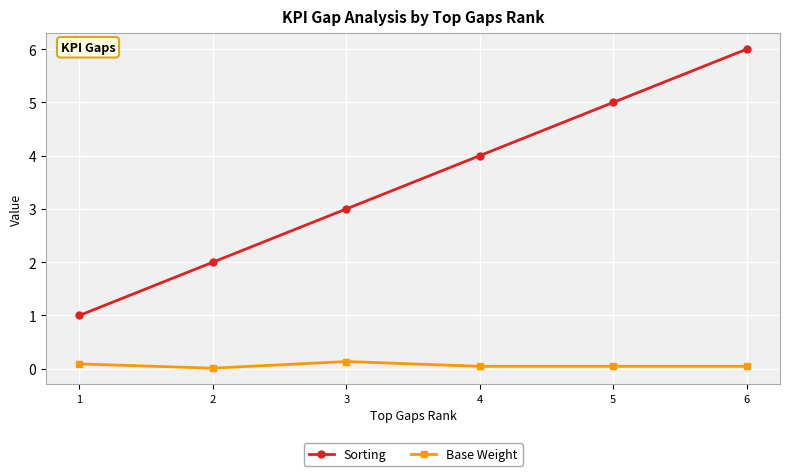

True or false: Sorting has a value of 2.0 at 2.

True